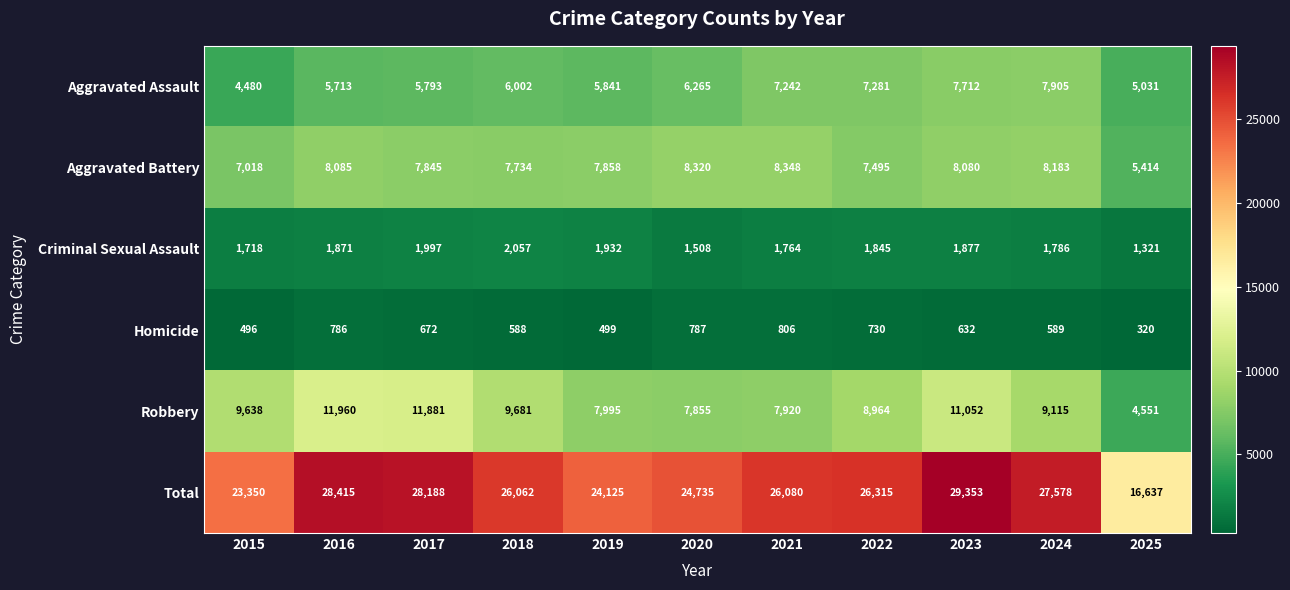

At which label does Aggravated Battery first exceed 7858?

2016